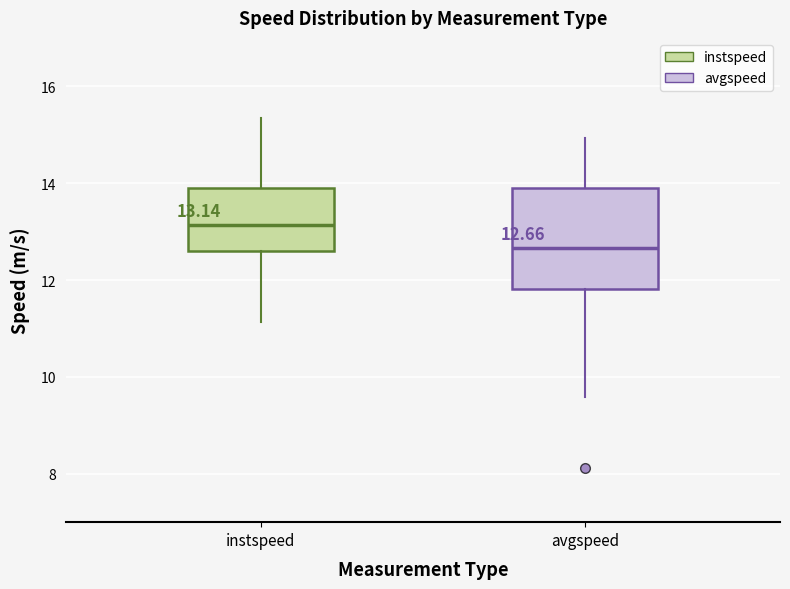

Which box is the tallest, from its lower edge to its upper edge?

avgspeed